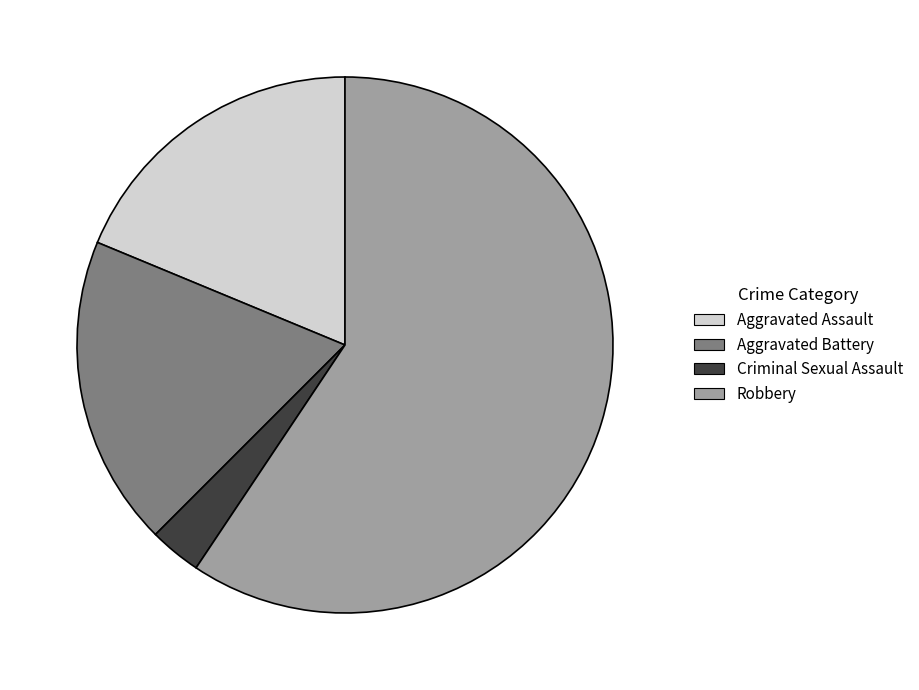

Approximately how many times larger is the value at Aggravated Assault compared to Criminal Sexual Assault?

6.0